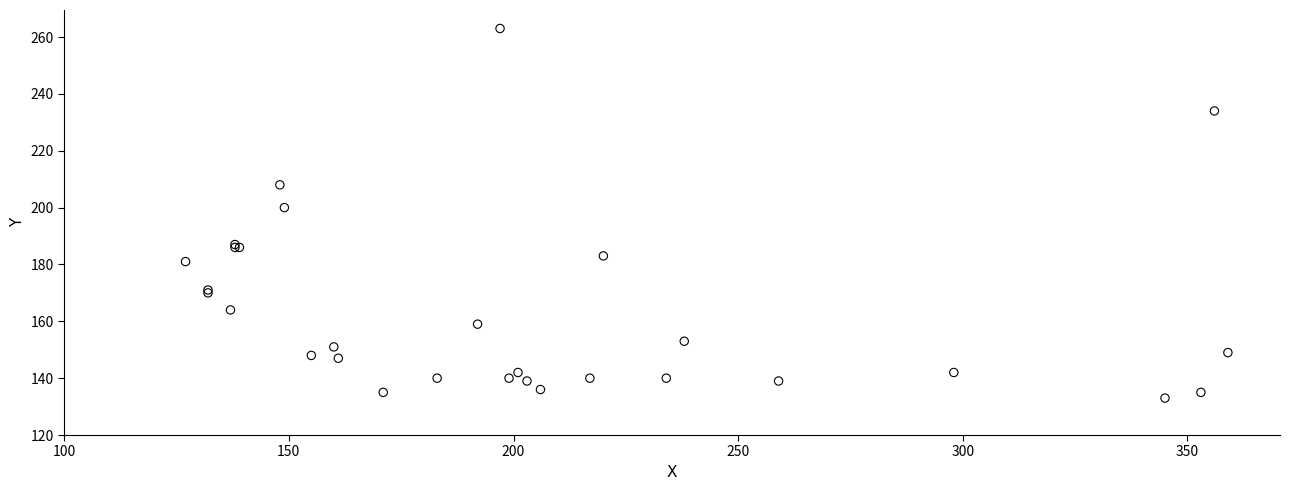

What Y value in the scatter plot is closest to 198?

200